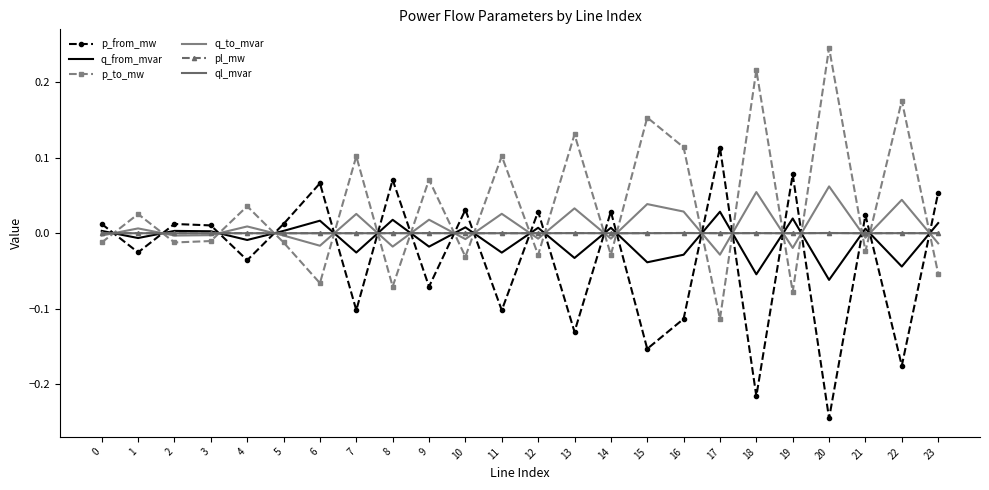

In q_to_mvar, how many points are higher than both neighbors (excluding endpoints)?

10